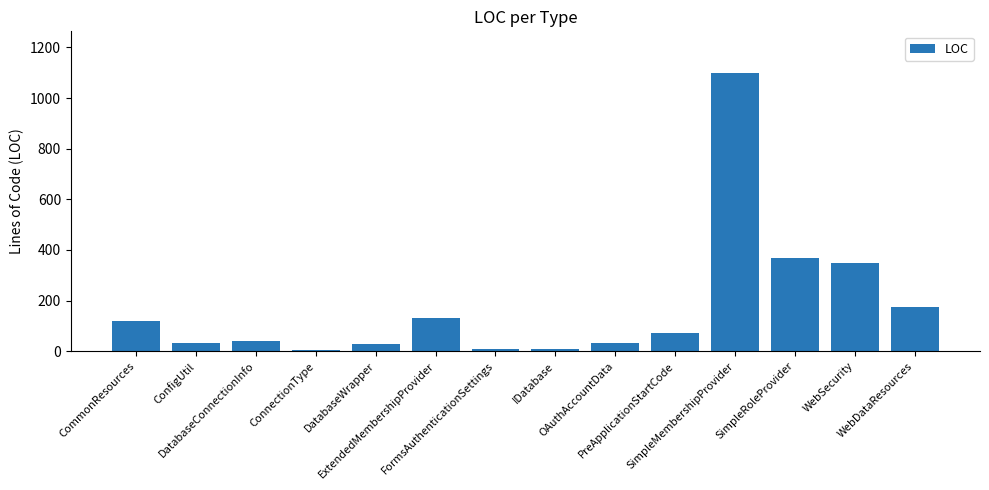

How many values are below 72?

7